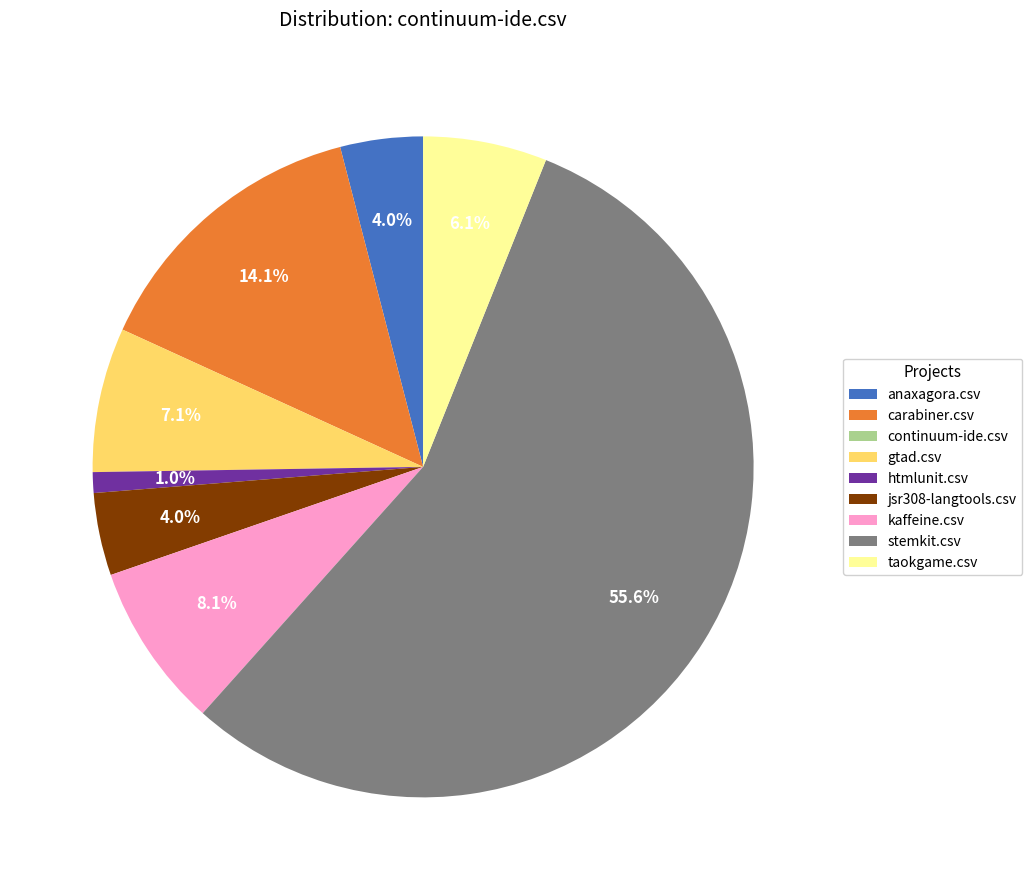

Which has a higher value, htmlunit.csv or jsr308-langtools.csv?

jsr308-langtools.csv